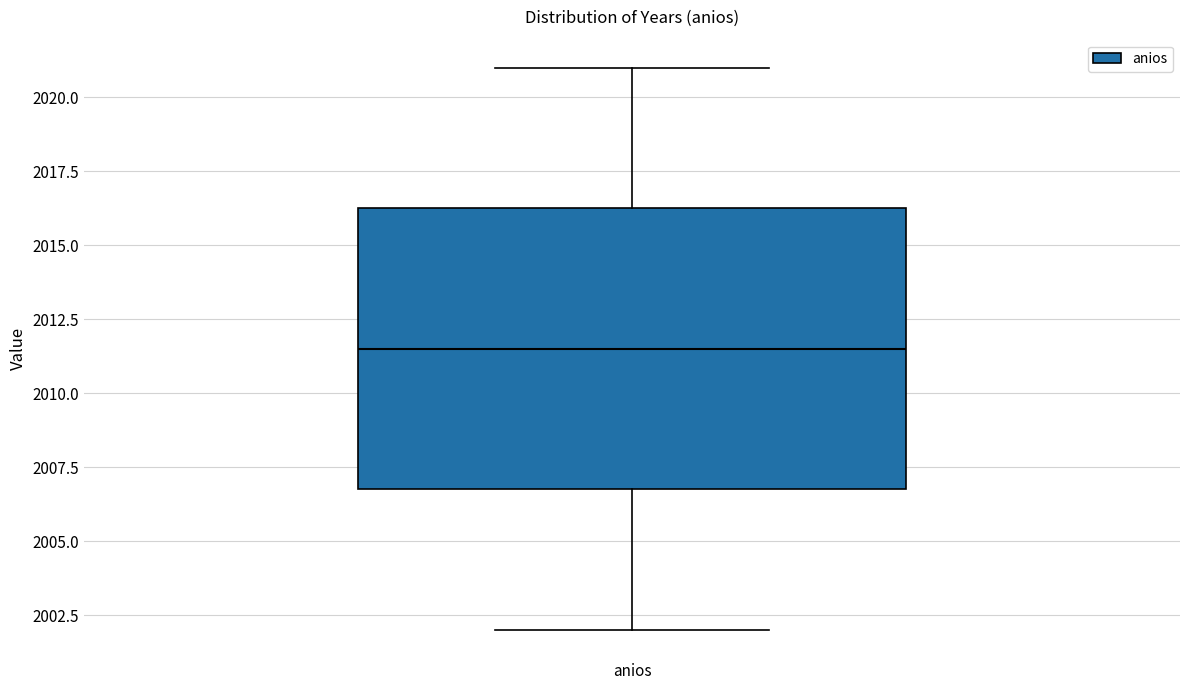

Where is the upper edge of the box for anios on the y-axis? The values are not printed on the chart, so give them approximately, as read against the axis.

2016.5